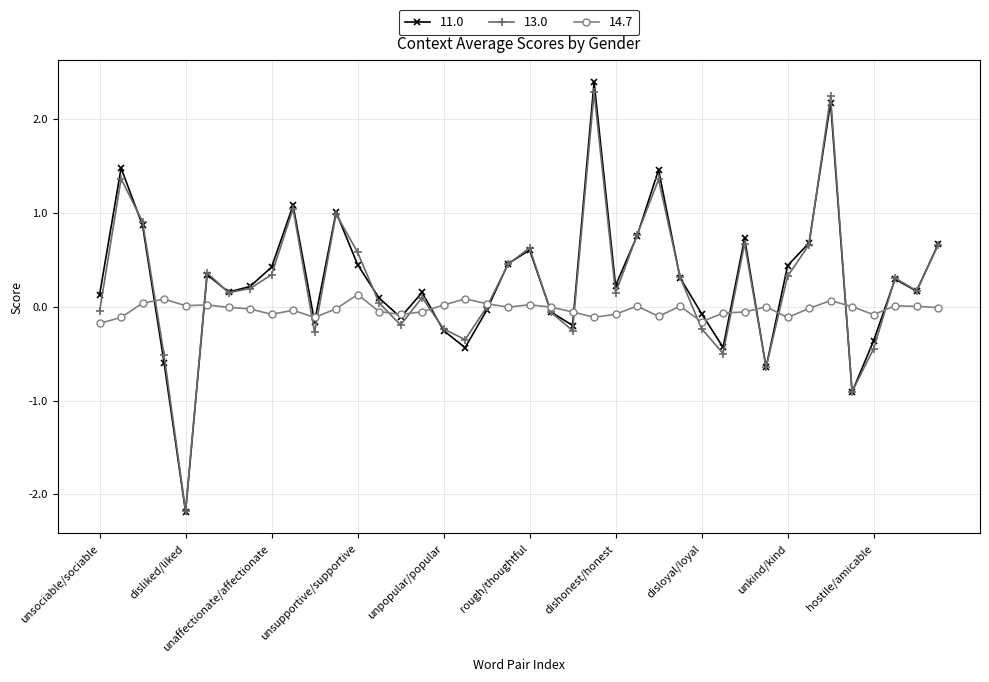

True or false: 11.0 has more than 0 points higher than both neighbors.

True